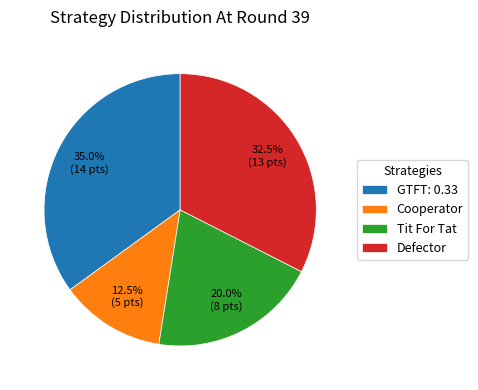

To the nearest percent, what is the difference between the largest and smallest slice percentages?

22%